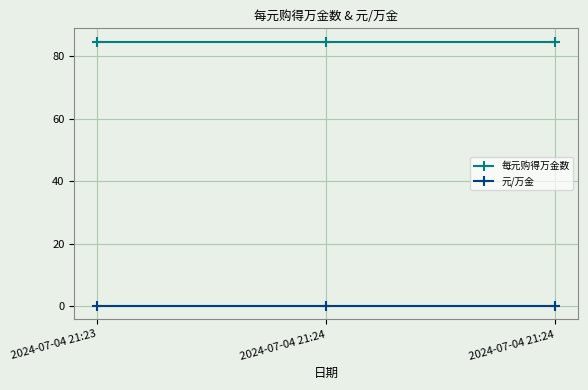

At how many categories does at least one series exceed 14?

3